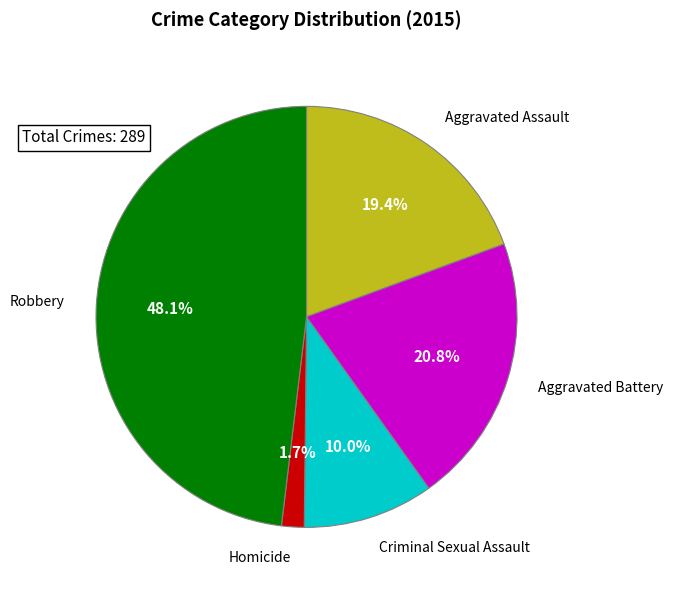

Is there any slice that represents more than half of the pie?

No